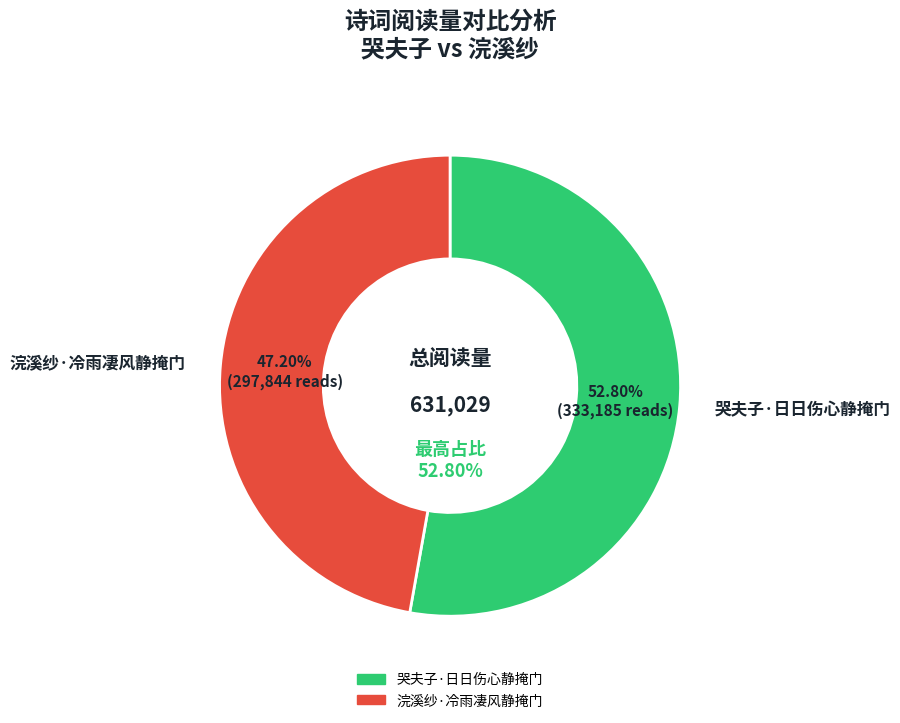

What is the smallest slice in the pie chart?

浣溪纱·冷雨凄风静掩门